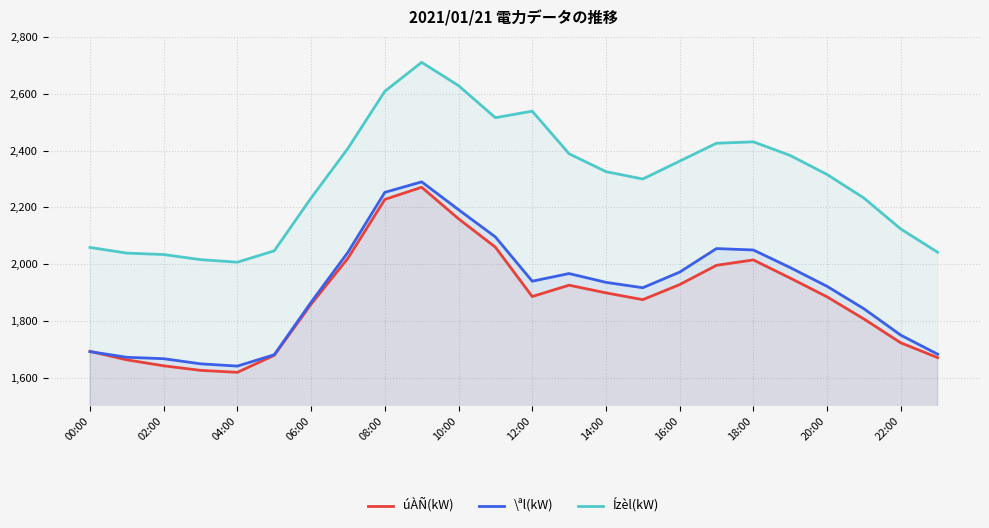

At how many categories does at least one series exceed 2166?

16